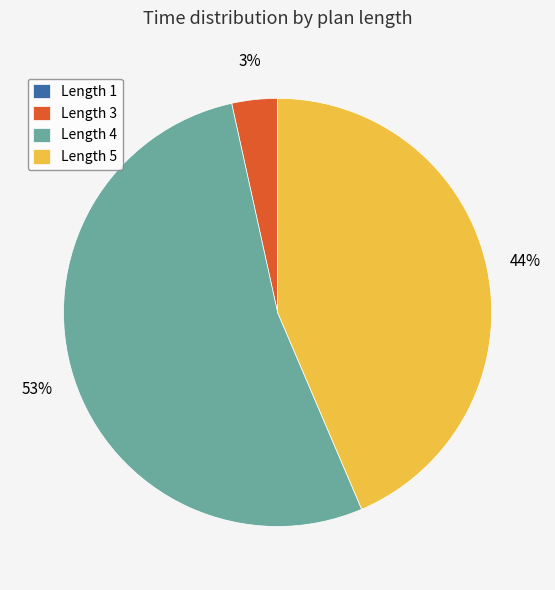

Between Length 4 and Length 5, which is larger?

Length 4